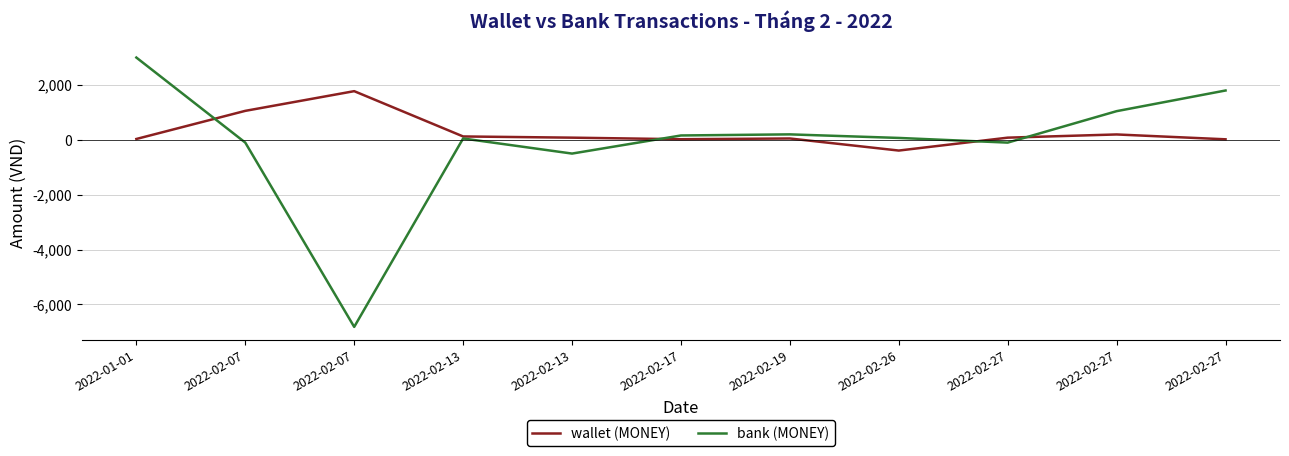

Does the chart have visible grid lines?

Yes